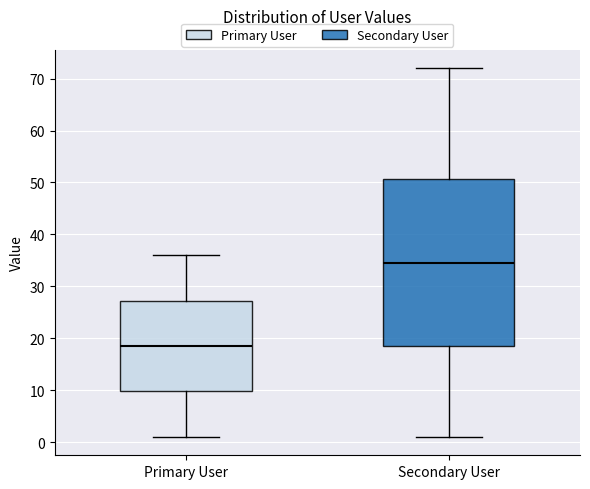

Where is the lower edge of the box for Primary User on the y-axis? The values are not printed on the chart, so give them approximately, as read against the axis.

10